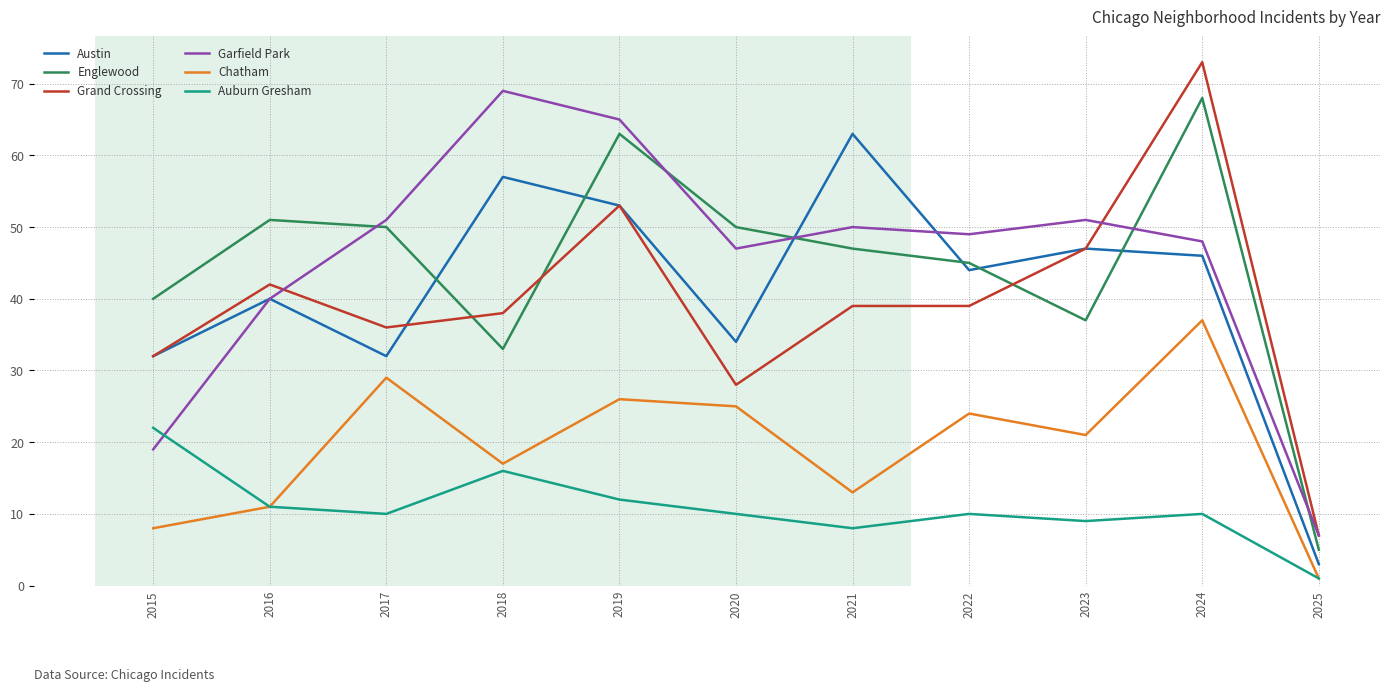

At which label does Auburn Gresham reach its peak?

2015